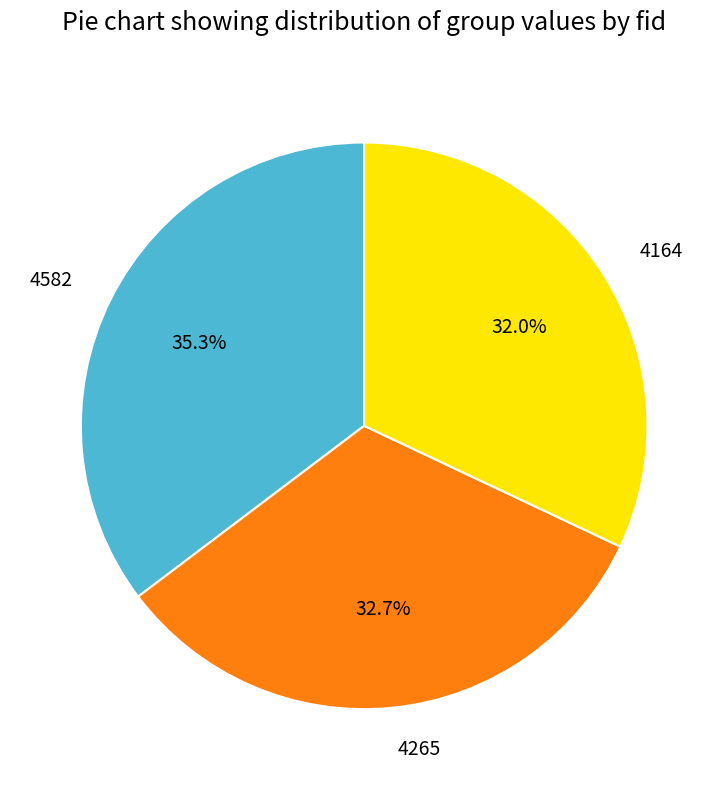

Is 4164 the majority of the pie?

No